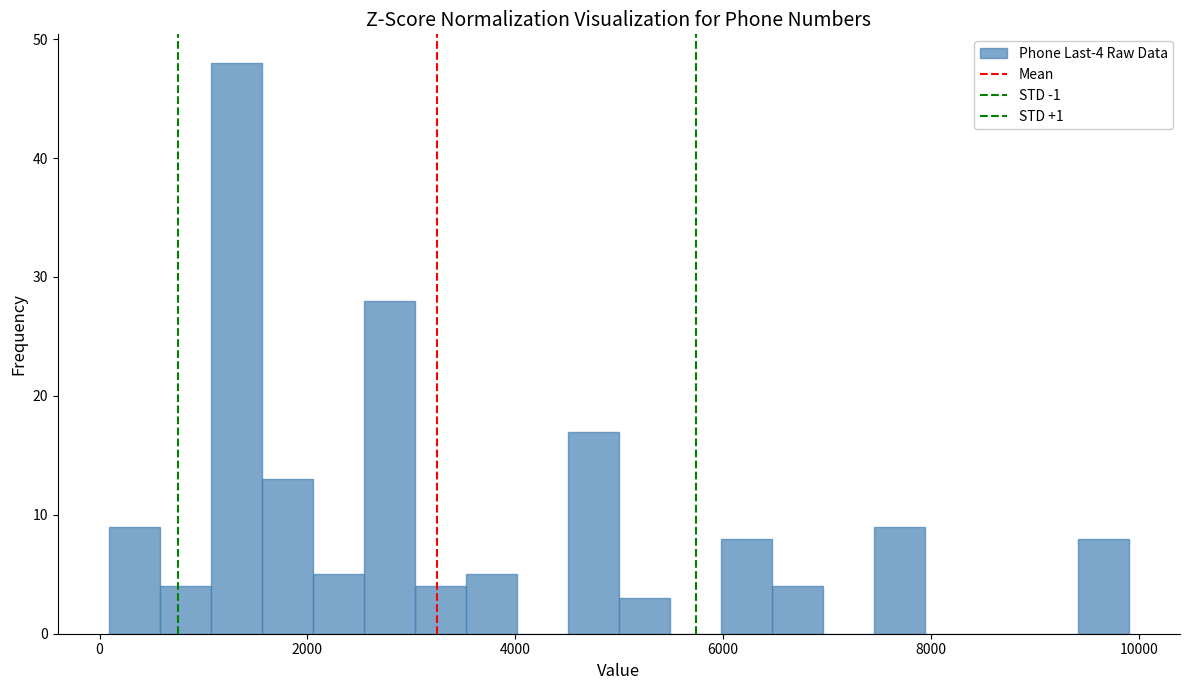

Around what value on the x-axis is the tallest bar? Give the approximate position of its centre, as read against the axis.

1400